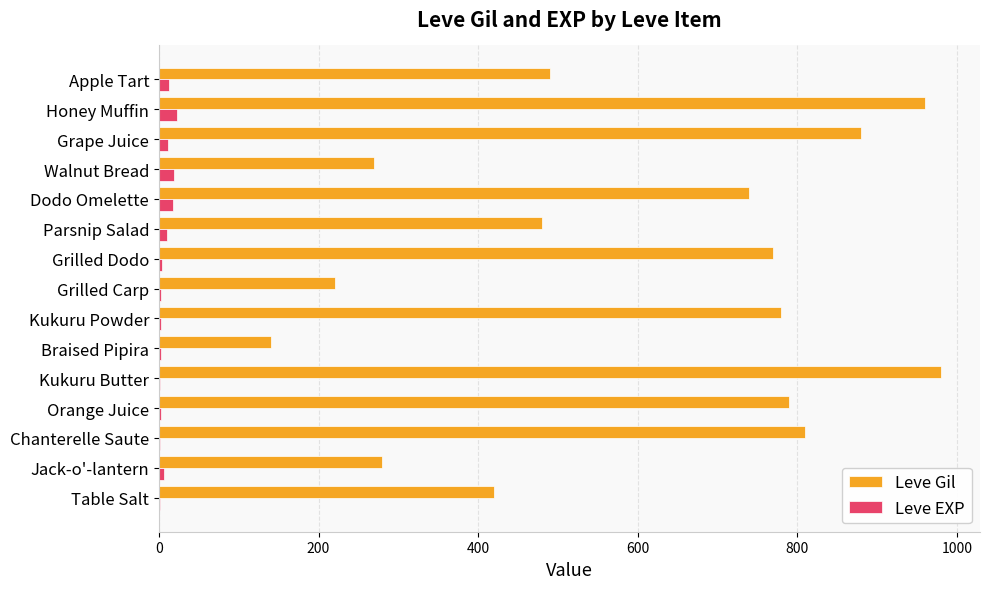

The value of Leve Gil at Grape Juice is 880. True or false?

True